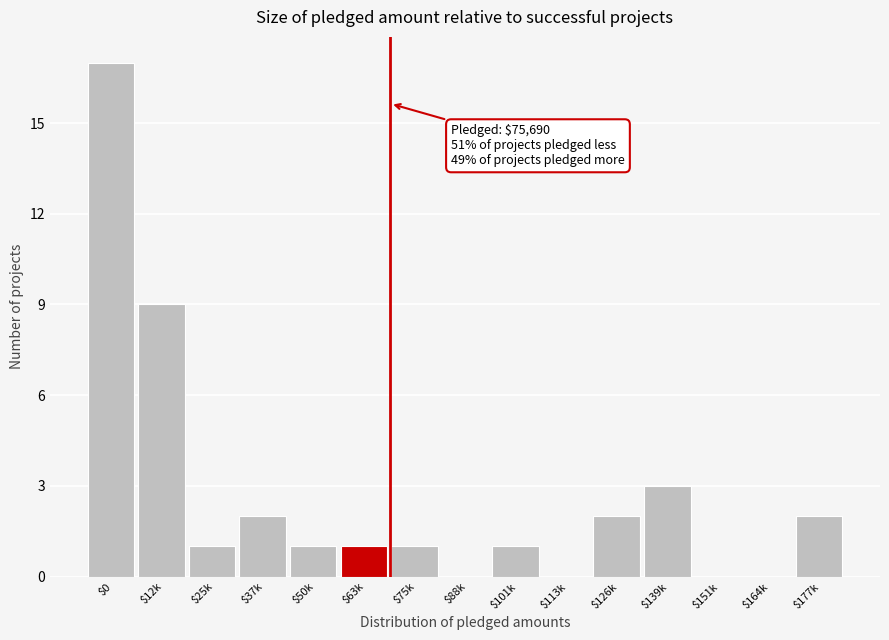

The chart shows a value of 0 at $88k. True or false?

True